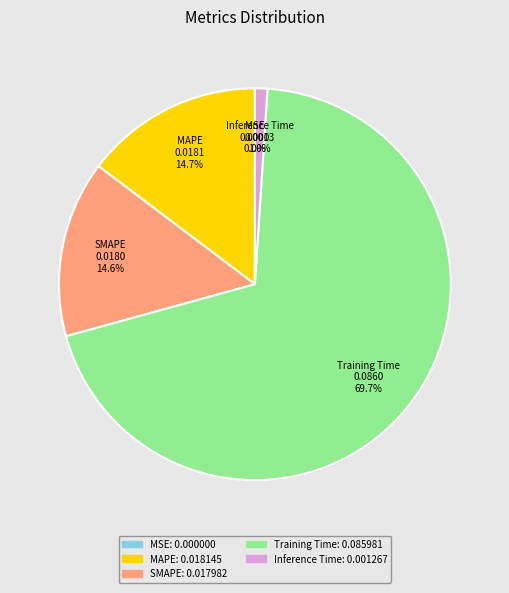

What percentage do Training Time and MAPE together represent?

84.4%